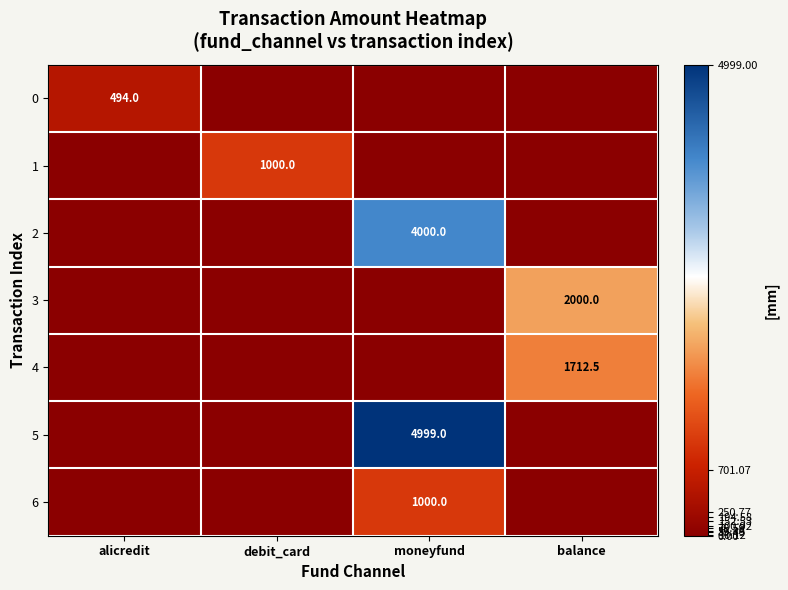

The value of 1 at debit_card is 247.2. True or false?

False